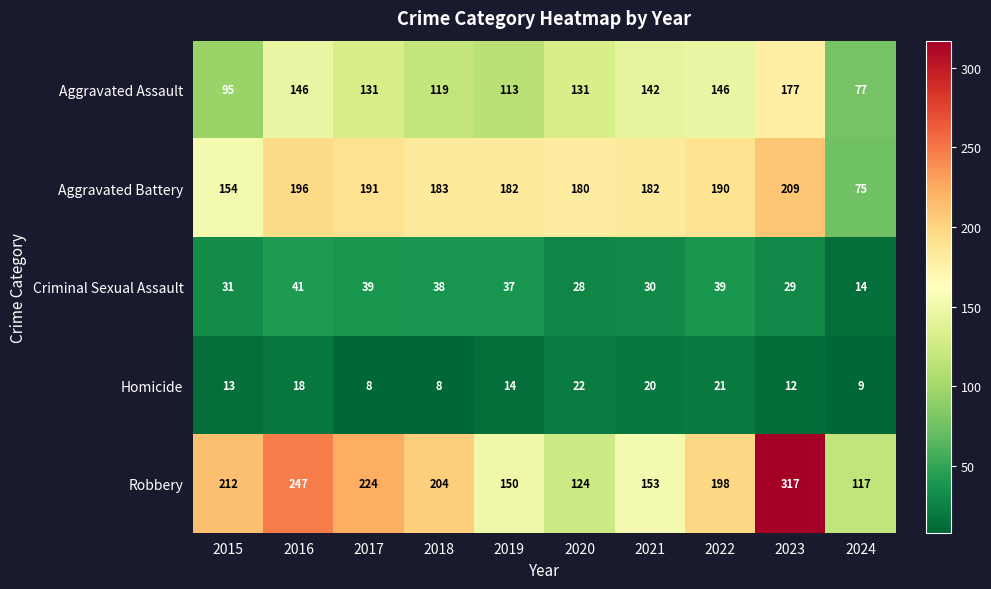

Where is Homicide nearest to the value 15?

2019